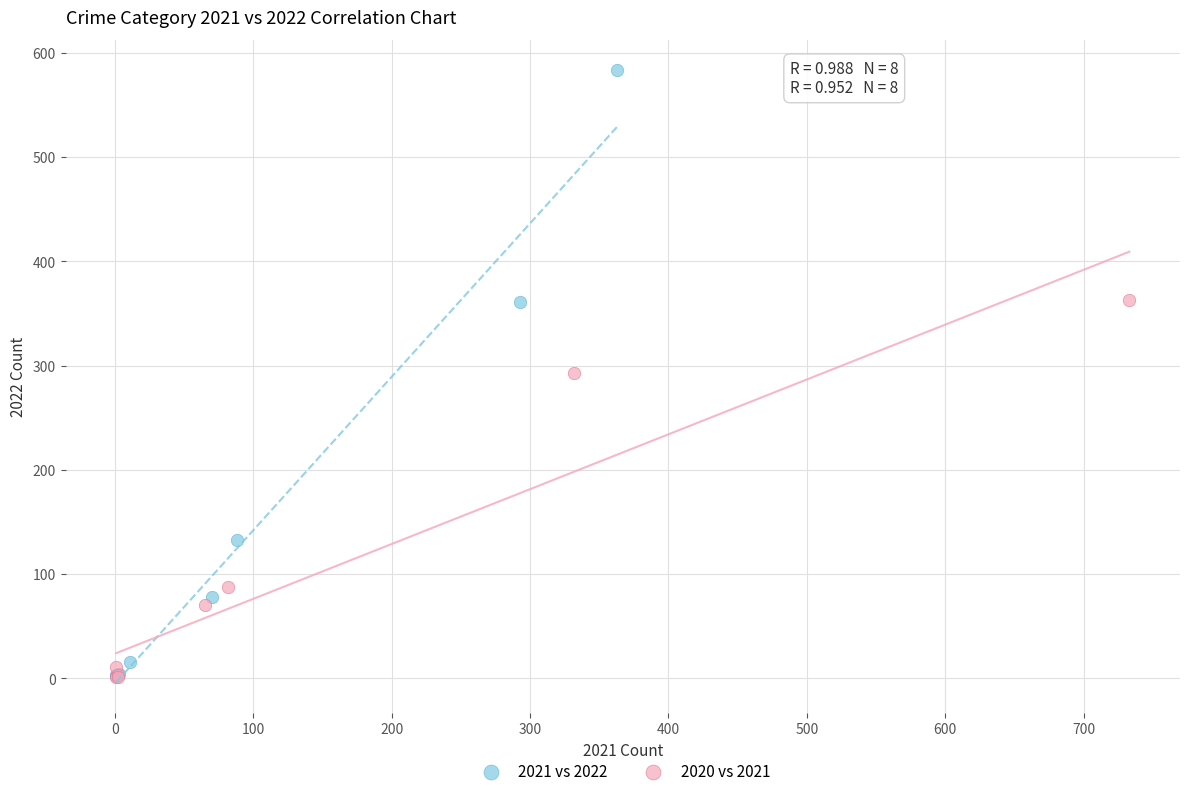

Which series contains the highest Y value?

2021 vs 2022